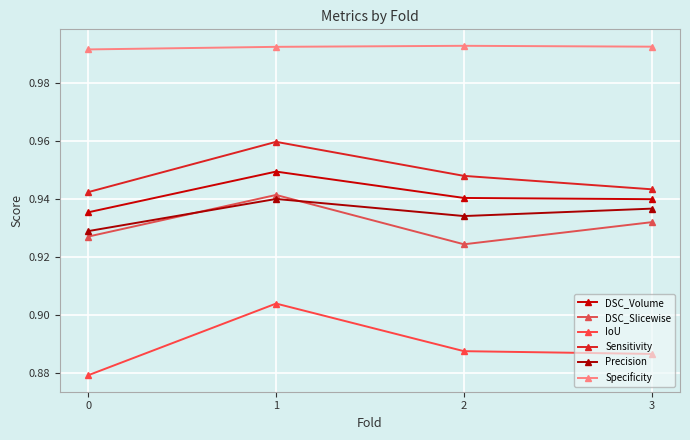

Which series has the largest range (max minus min)?

IoU